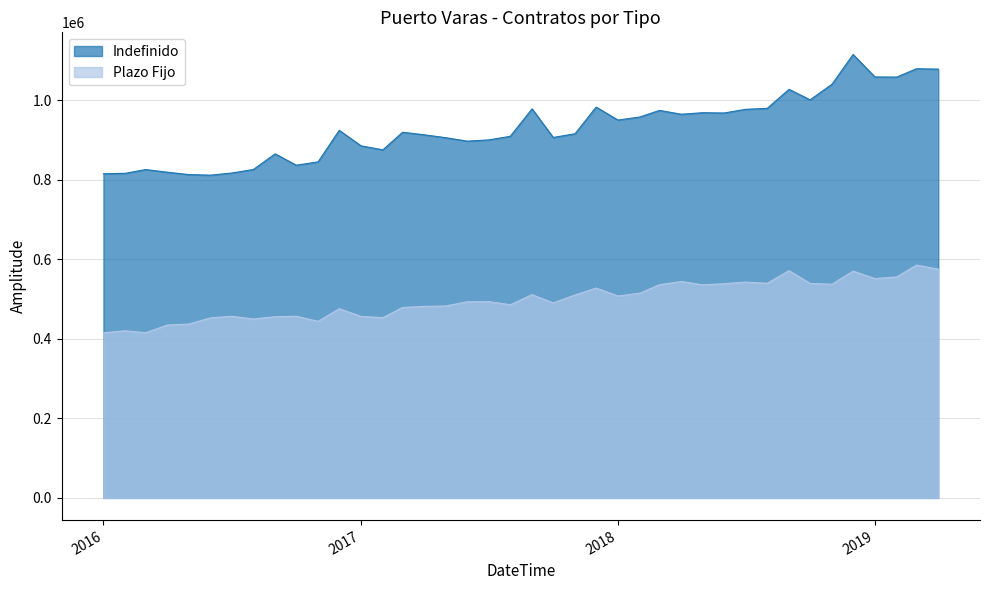

Is the value of Plazo Fijo at 2016-10 greater than the value of Indefinido at 2018-05?

No